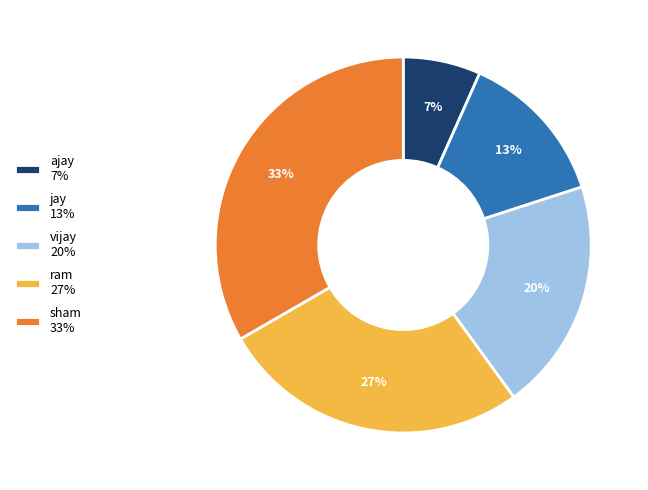

How many slices are in this pie chart?

5